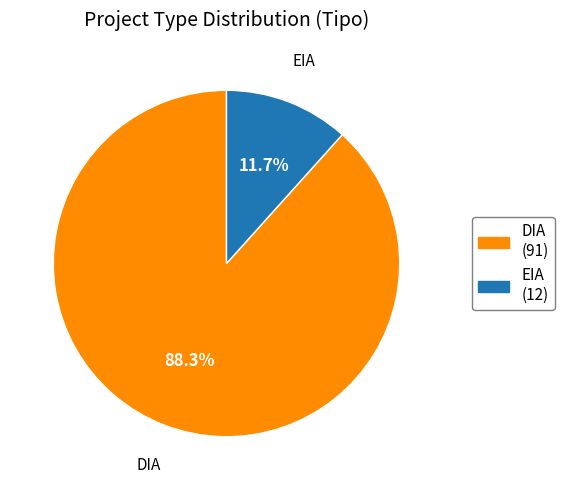

To the nearest percent, what is the combined percentage of DIA and EIA?

100%